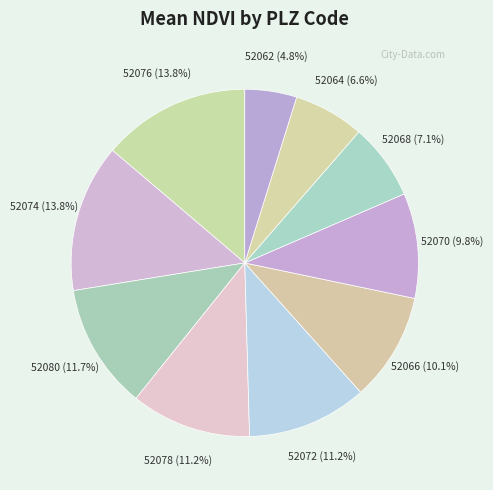

The 52064 slice represents 17% of the pie. True or false?

False